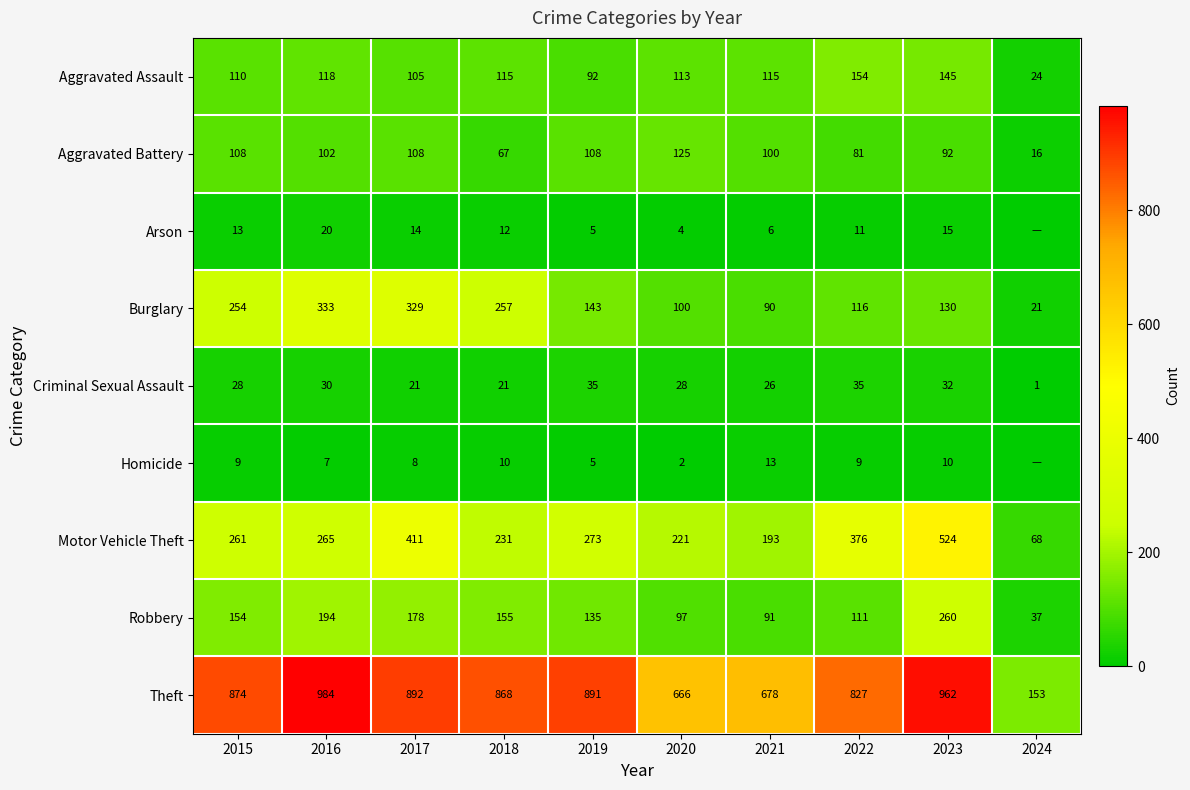

At 2021, list the series in order from largest to smallest.

Theft, Motor Vehicle Theft, Aggravated Assault, Aggravated Battery, Robbery, Burglary, Criminal Sexual Assault, Homicide, Arson